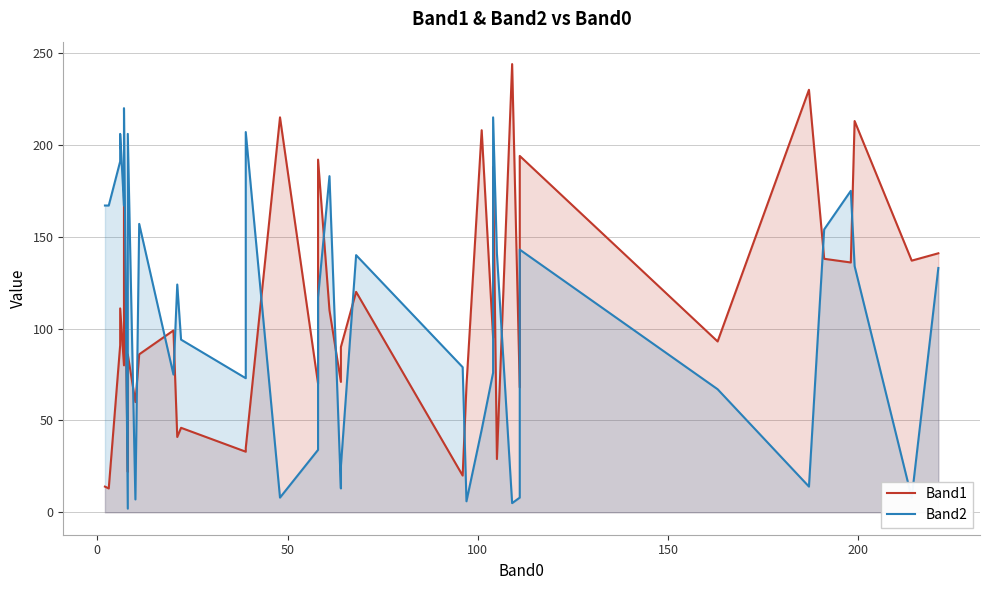

In Band2, how many points are lower than both neighbors (excluding endpoints)?

11